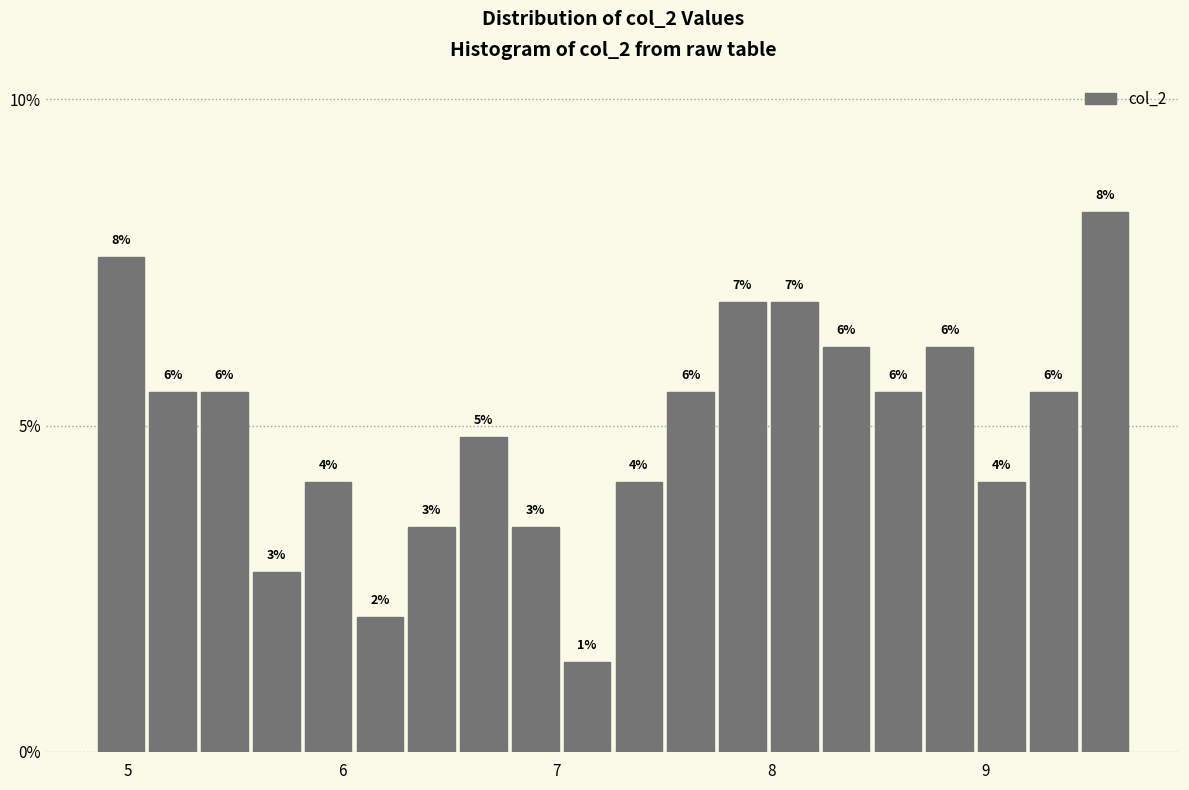

Around what value on the x-axis is the tallest bar? Give the approximate position of its centre, as read against the axis.

9.6